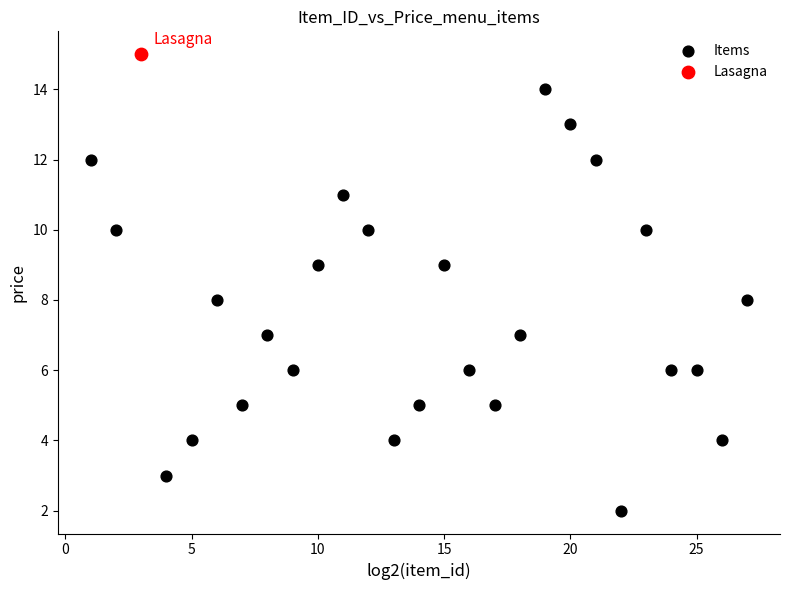

What are all the series names shown in the legend?

Items, Lasagna